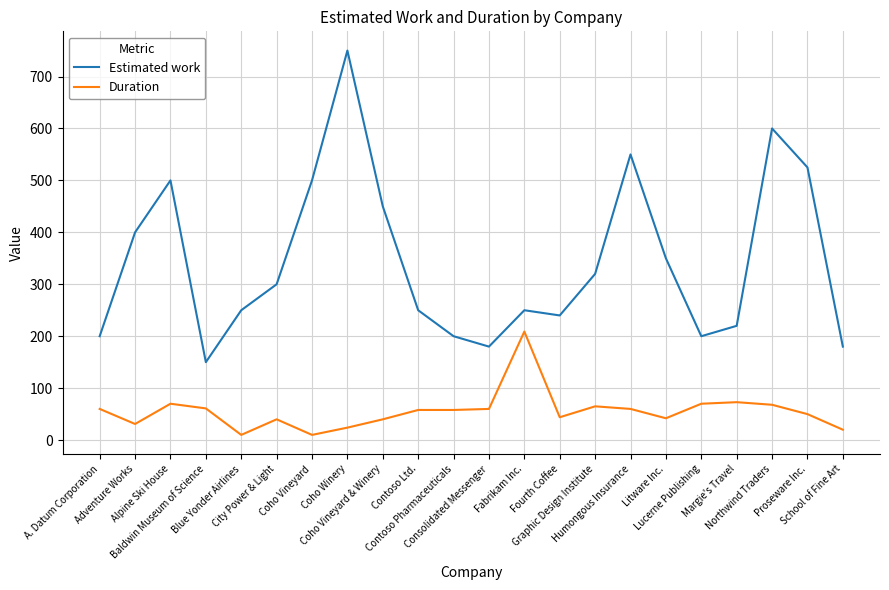

Is the value of Estimated work at Contoso Pharmaceuticals greater than the value of Duration at Humongous Insurance?

Yes